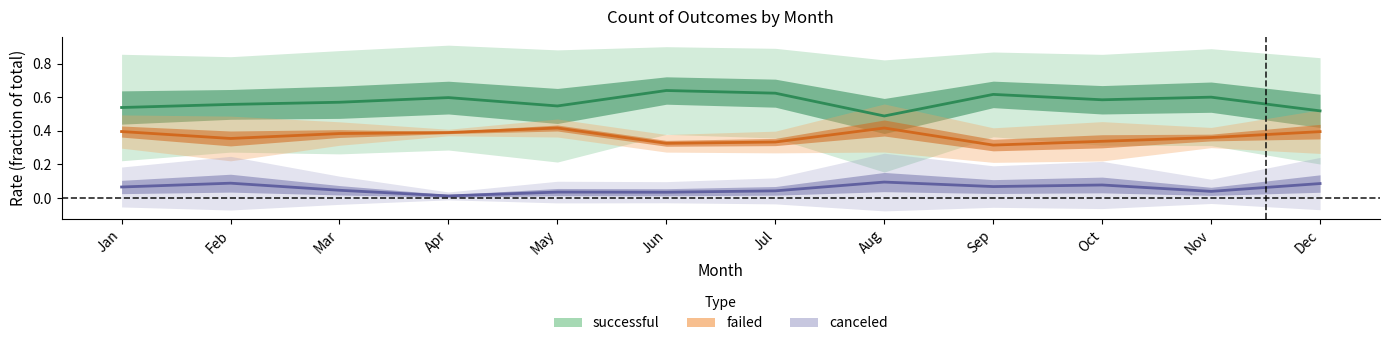

What is the maximum value for canceled?

0.1